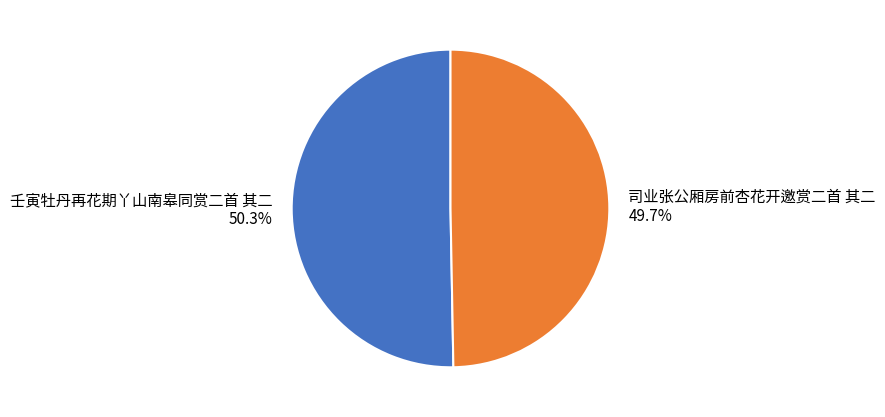

Is it true that 司业张公厢房前杏花开邀赏二首 其二 is 64% of the pie?

False